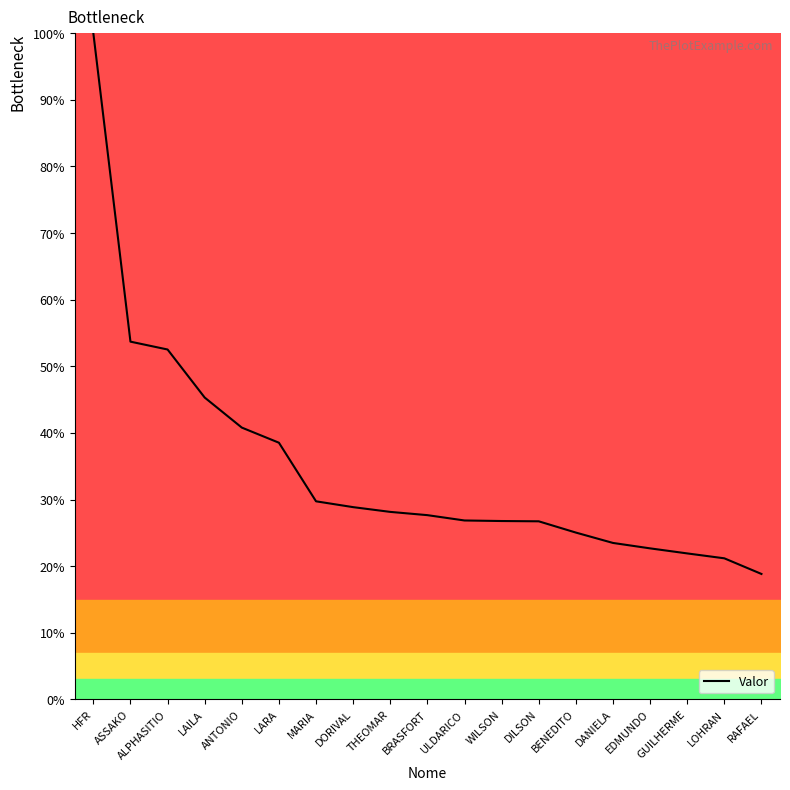

Is it true that the value at DANIELA is 34.8?

False